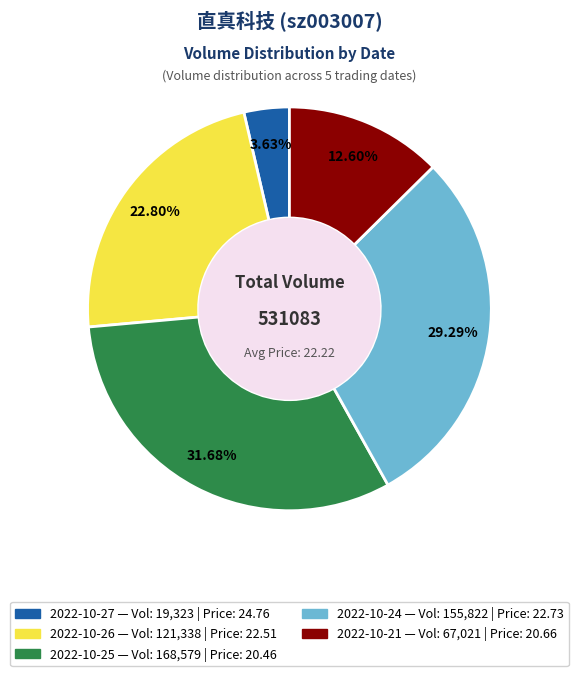

What is the total percentage of 2022-10-27 and 2022-10-21?

16.2%